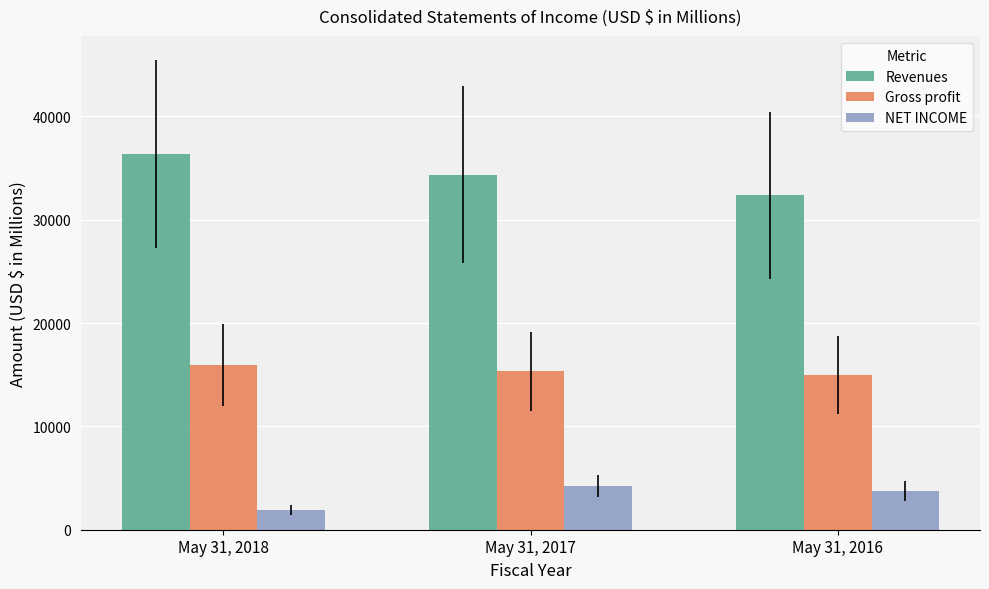

True or false: Revenues has a value of 11416 at May 31, 2017.

False